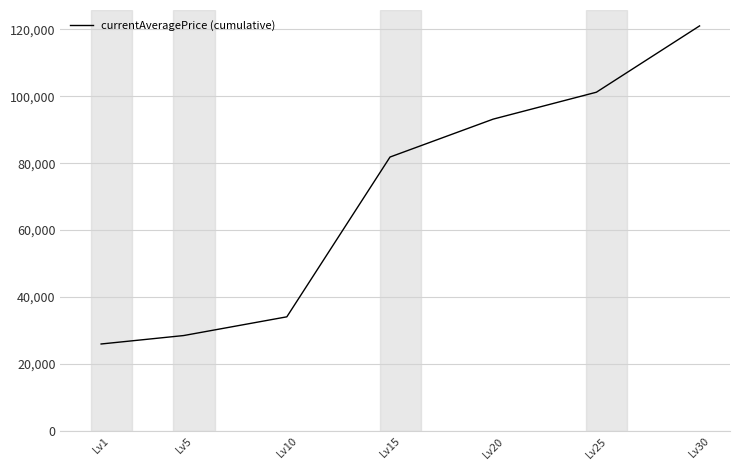

Reading left to right, transcribe all the data shown in this chart.

Lv1=25991.5	Lv5=28512.8	Lv10=34106.5	Lv15=81832.0	Lv20=93156.9	Lv25=101190.8	Lv30=120998.1